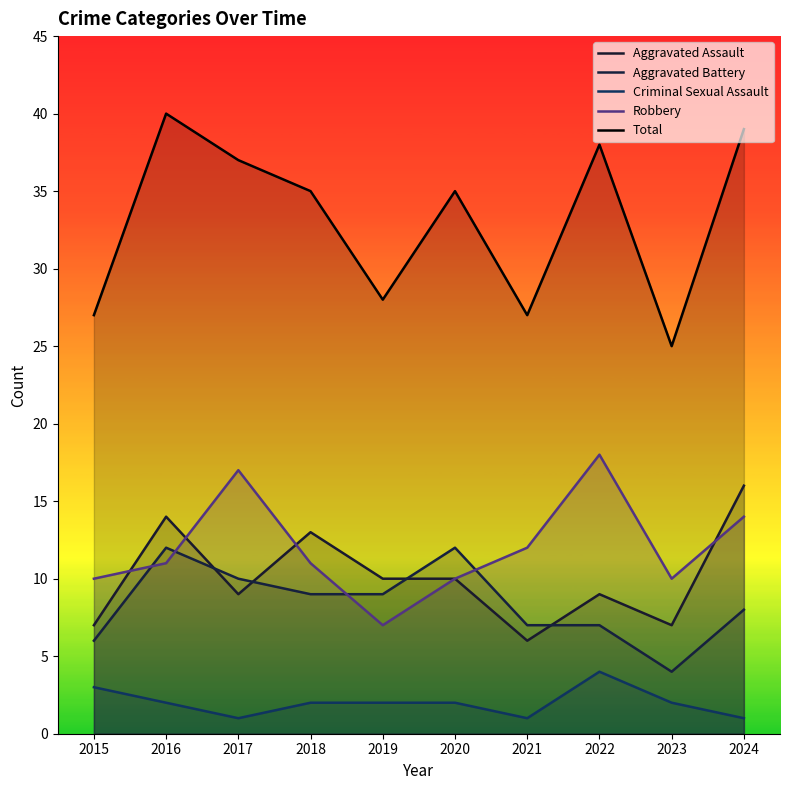

How many interior local peaks does the Aggravated Assault series have?

3